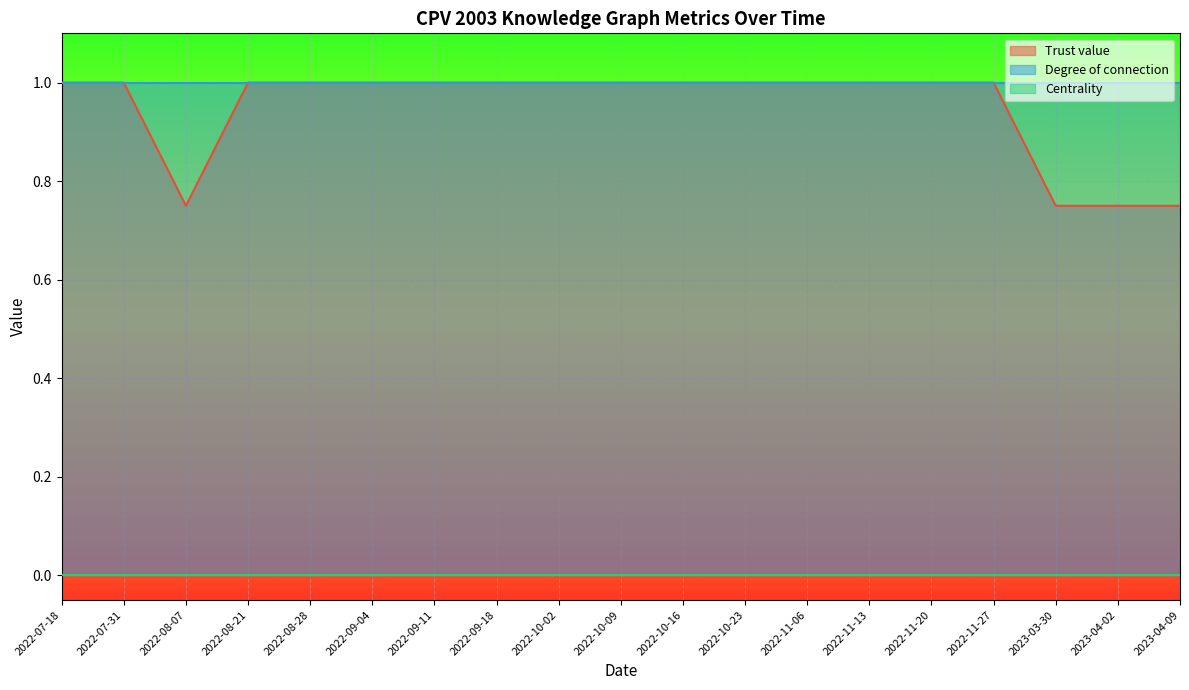

What is the sum of the Degree of connection values at 2022-08-21 and 2022-10-16?

2.0